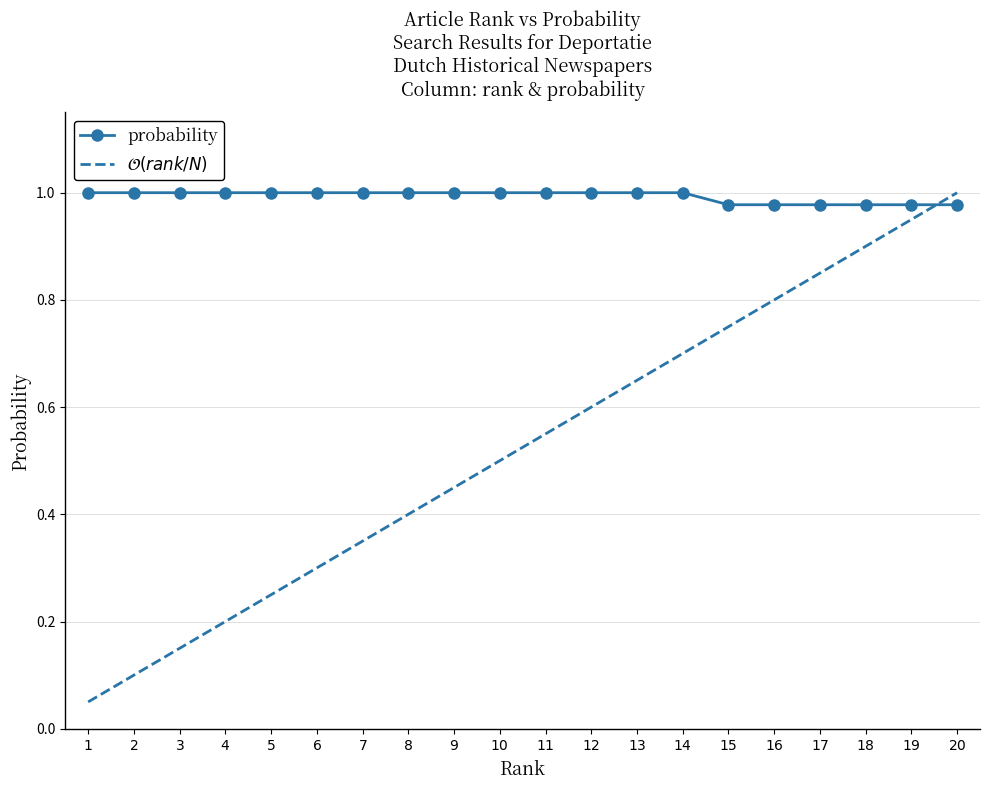

Between which two adjacent categories do probability and $\mathcal{O}(rank/N)$ first intersect?

$19$ and $20$